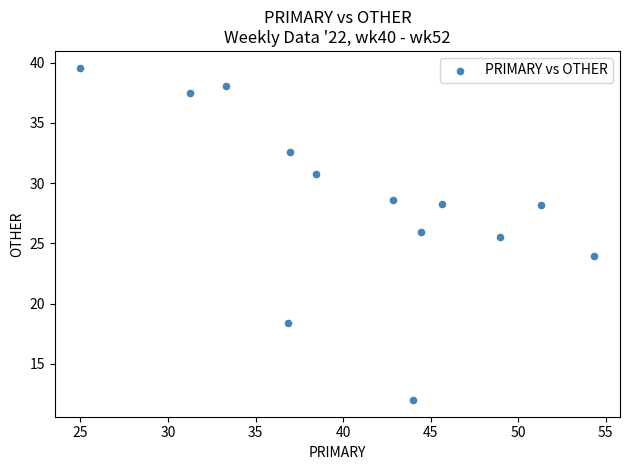

What Y value in the scatter plot is closest to 25?

25.5